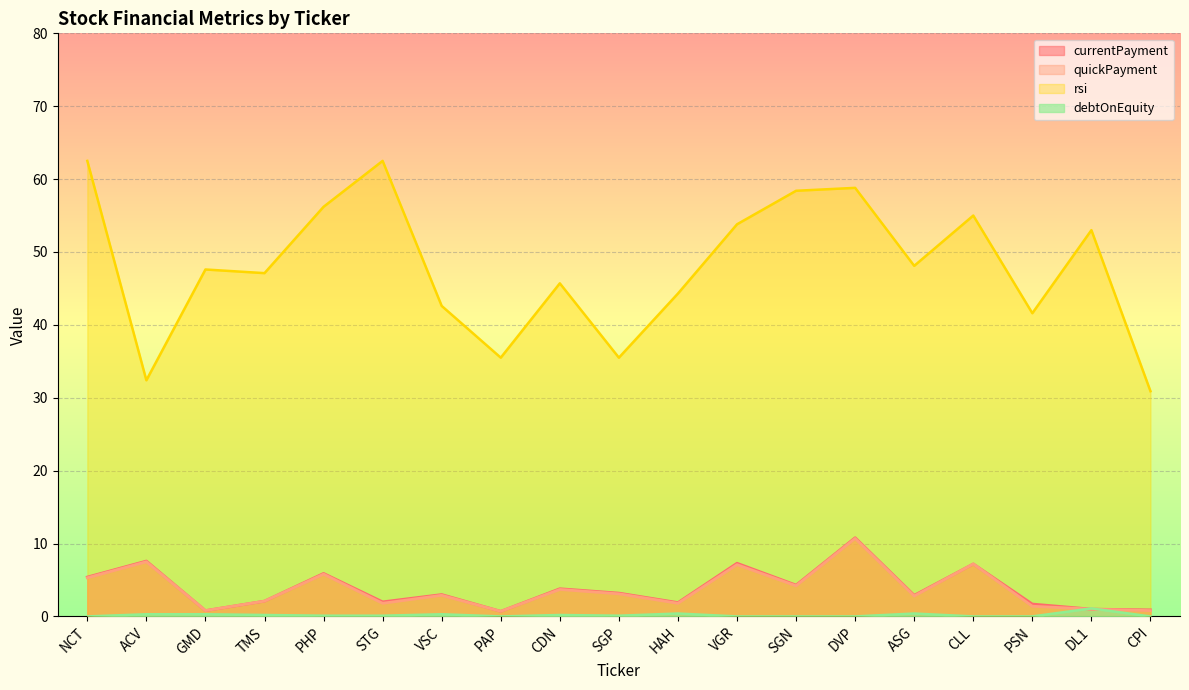

True or false: debtOnEquity and rsi intersect in this chart.

False